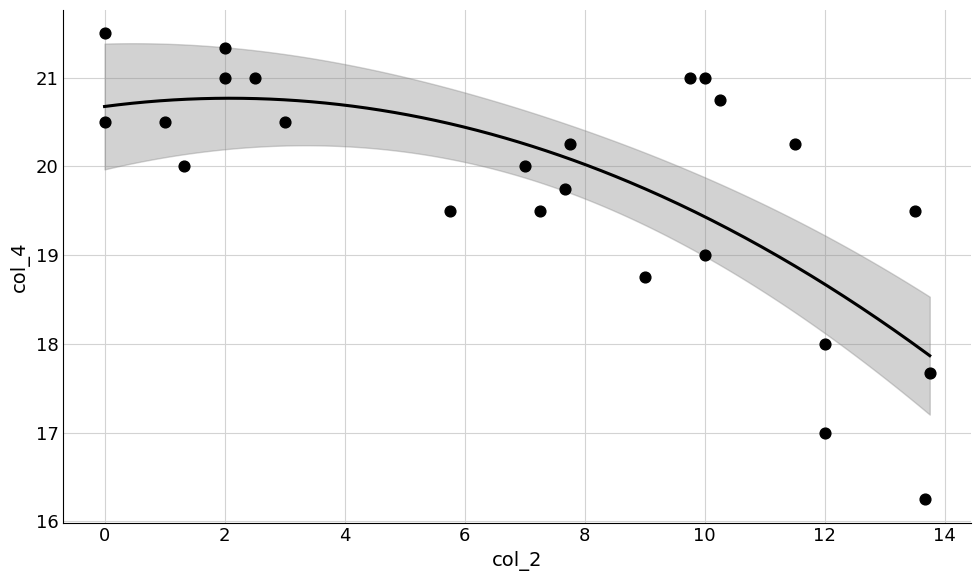

What is the range of X values (max minus min)?

13.8